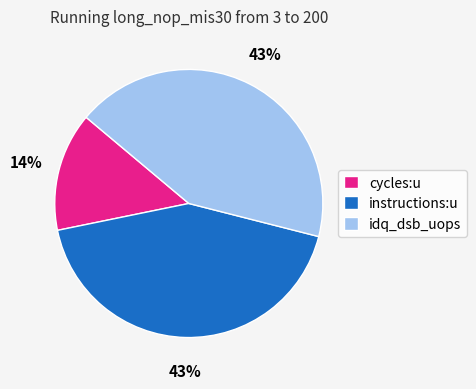

Does cycles:u account for over 50% of the chart?

No